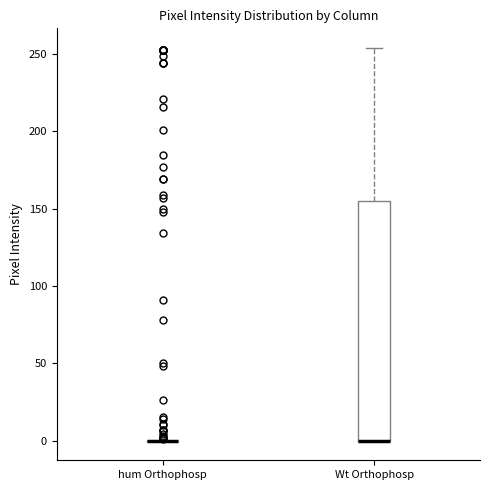

Reading left to right, read every box against the y-axis: the position of its median line, the range the box covers, and the ends of its whiskers. The values are not printed on the chart, so give them approximately, as read against the axis.

hum Orthophosp: box collapsed to a line at 0, whiskers 0 to 0
Wt Orthophosp: median 0 (drawn on the box's lower edge), box 0 to 155, whiskers 0 to 255